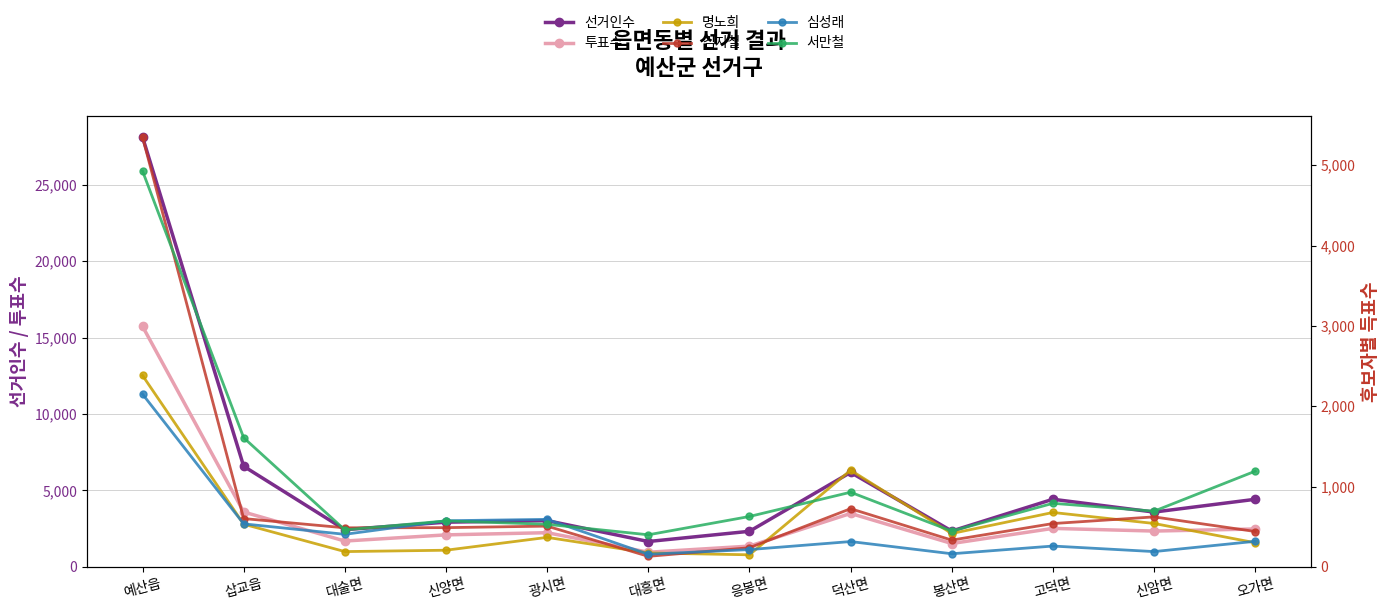

Does the chart have visible grid lines?

Yes